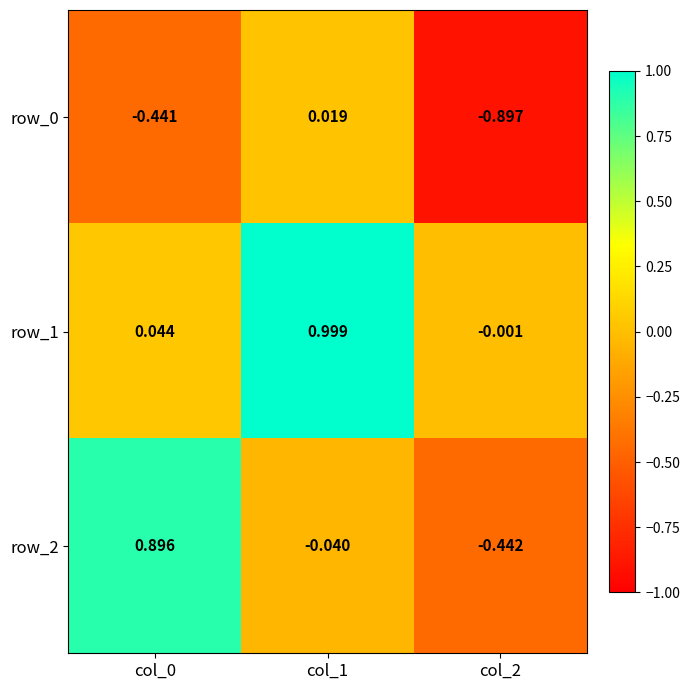

How many values in row_0 are above zero?

1